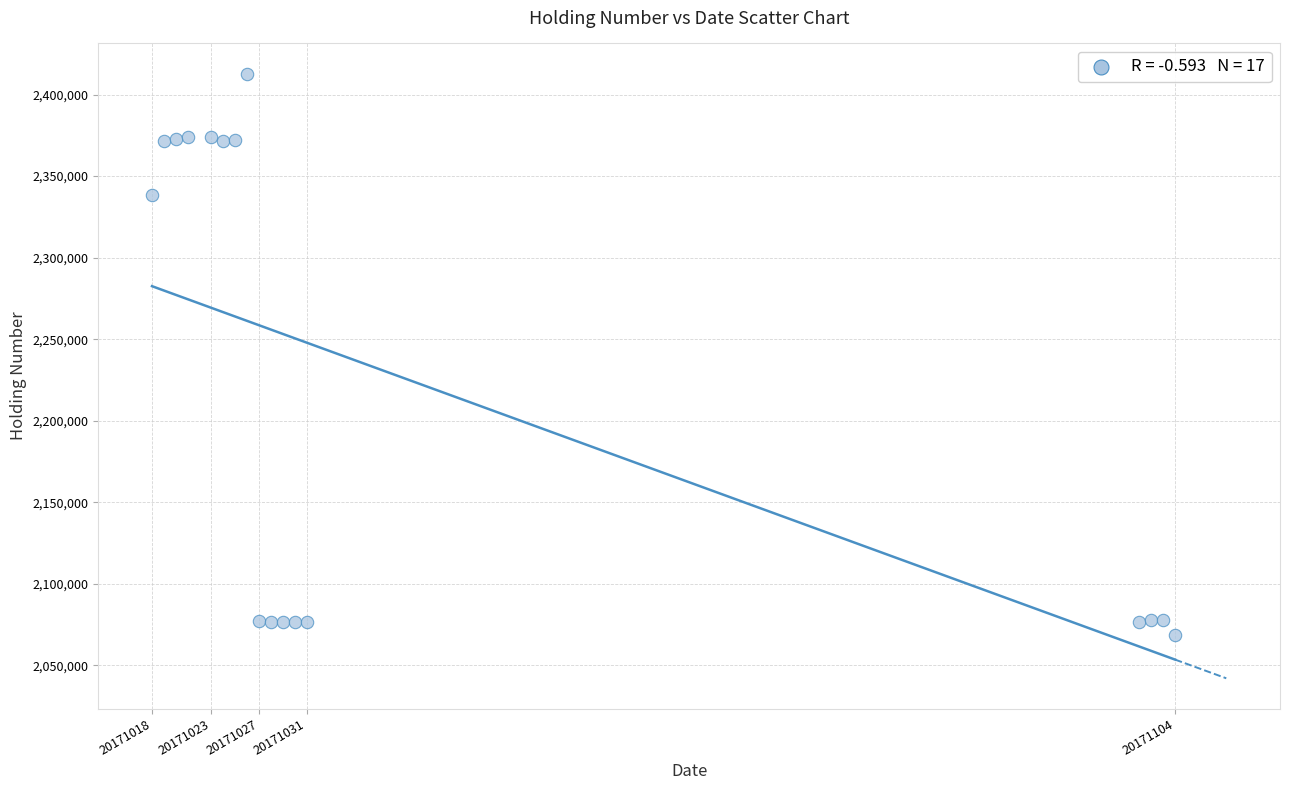

What is the range of X values (max minus min)?

86